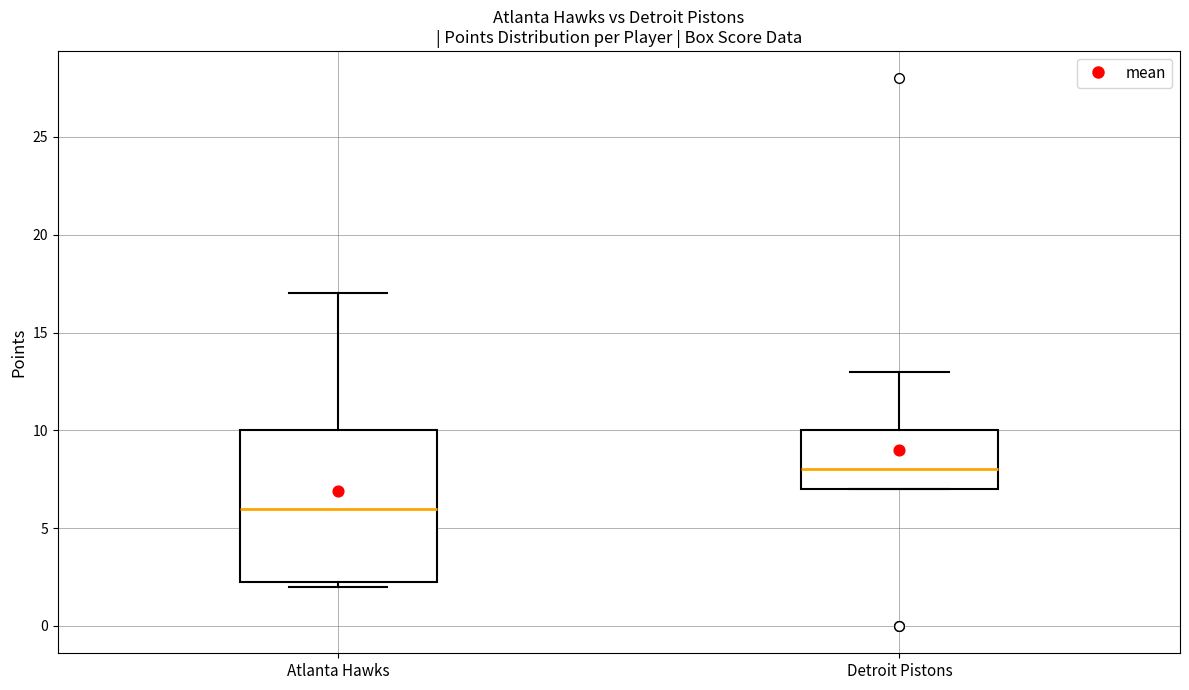

Where does the median line of the box for Detroit Pistons sit on the y-axis? The values are not printed on the chart, so give them approximately, as read against the axis.

8.0